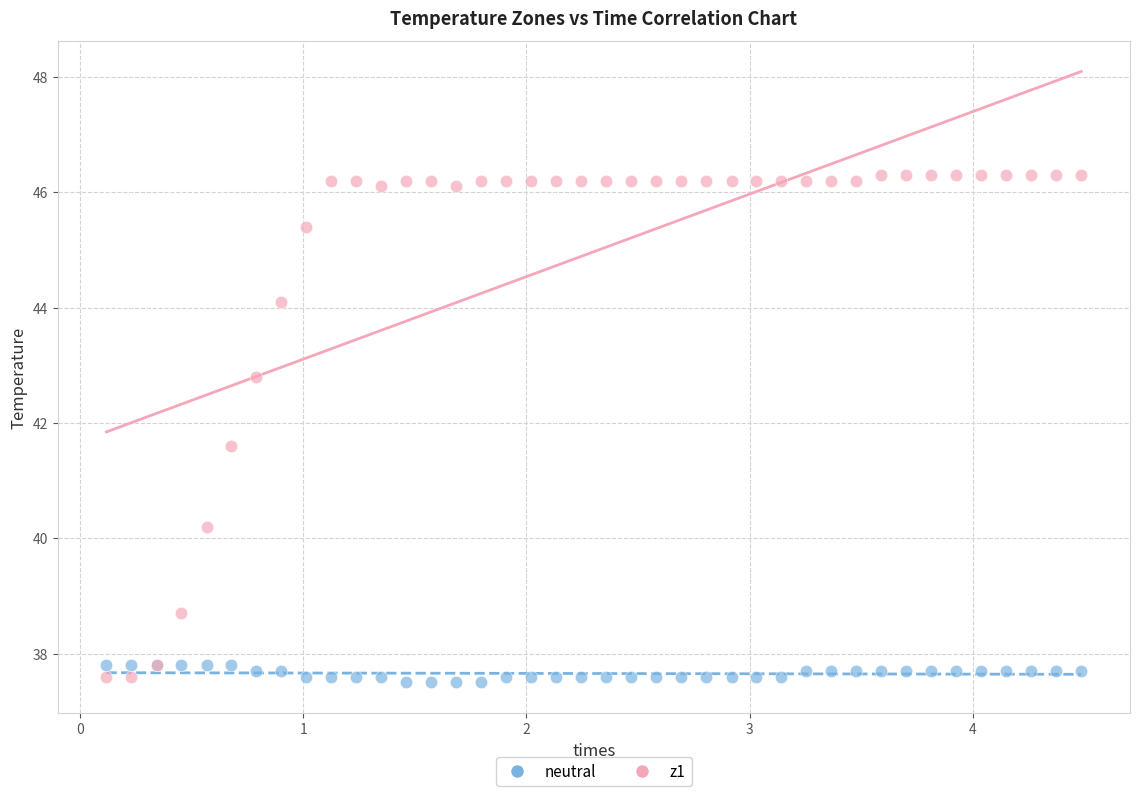

Across all series, what Y value is closest to 41?

41.6